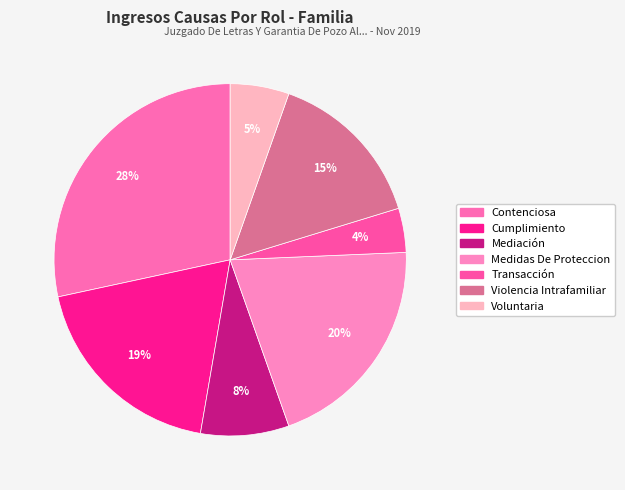

The Transacción slice represents 12% of the pie. True or false?

False